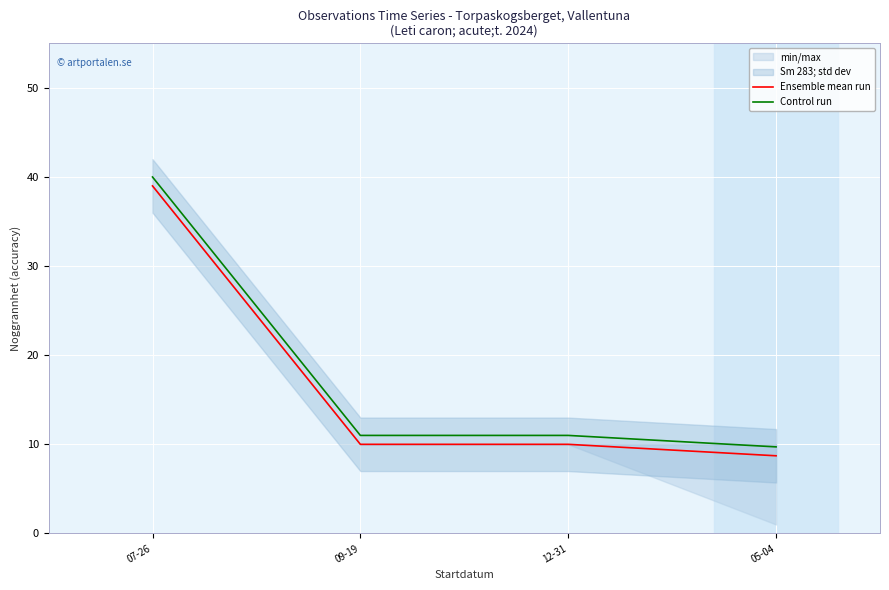

What is the average value of the Ensemble mean run series?

16.9